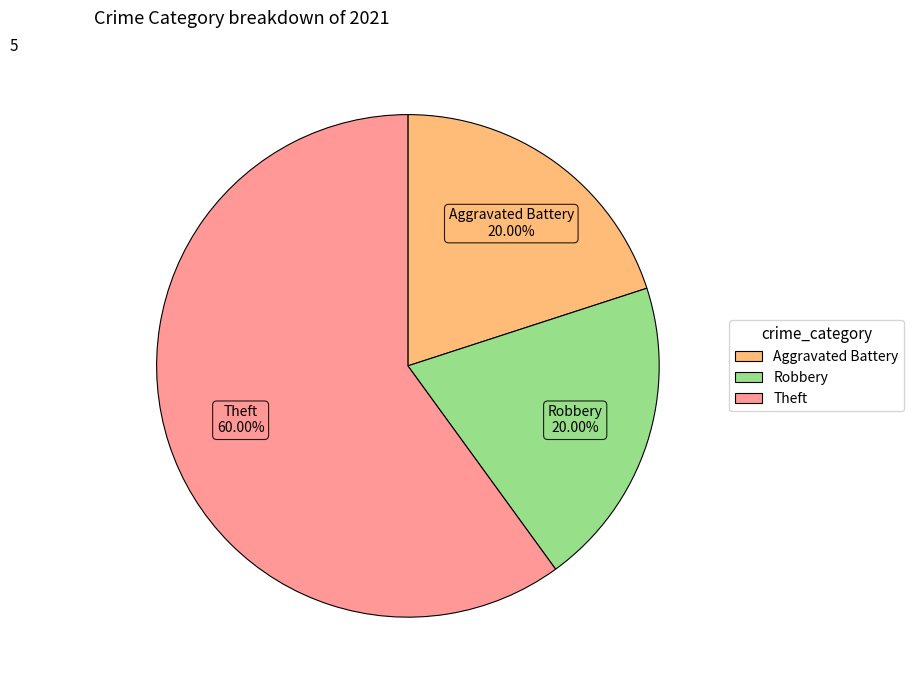

Is there a majority slice in this chart?

Yes